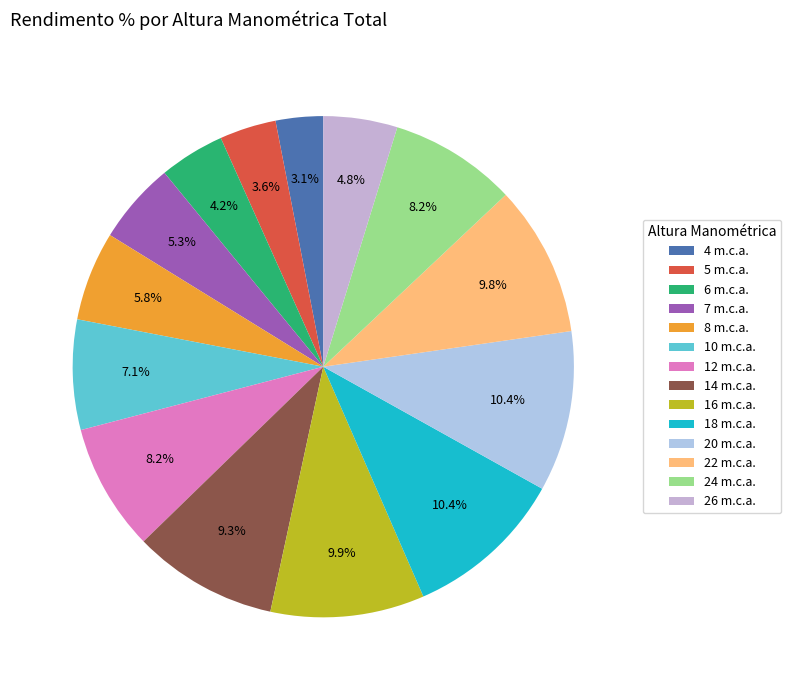

To the nearest percent, what is the combined percentage of 4 m.c.a. and 8 m.c.a.?

9%